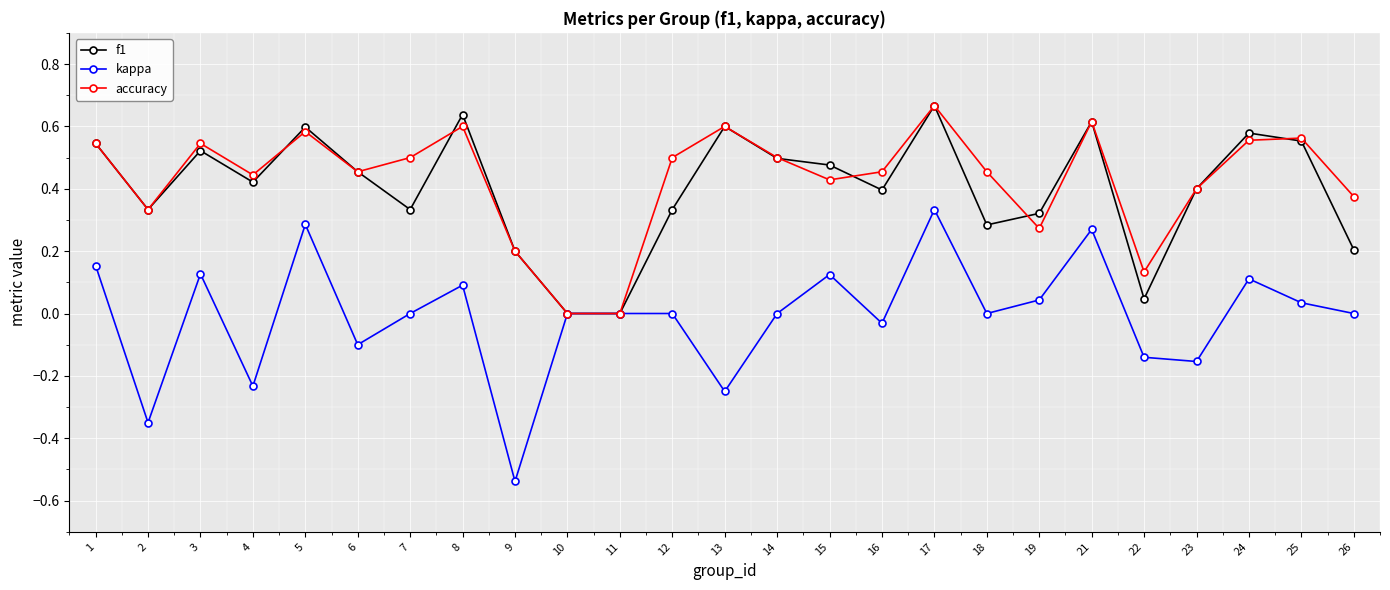

How many distinct data groups are displayed?

3